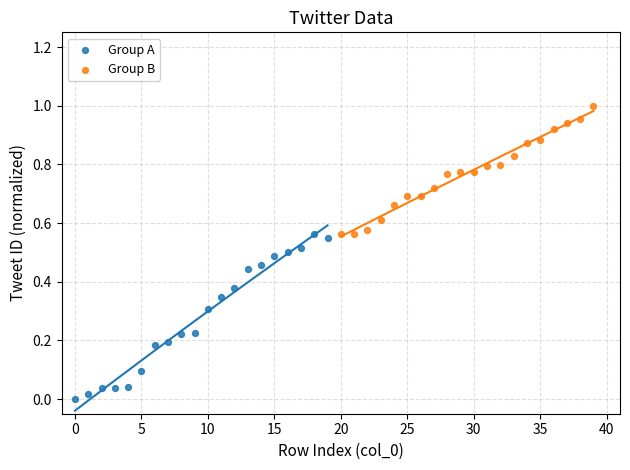

Which series contains the highest Y value?

Group B